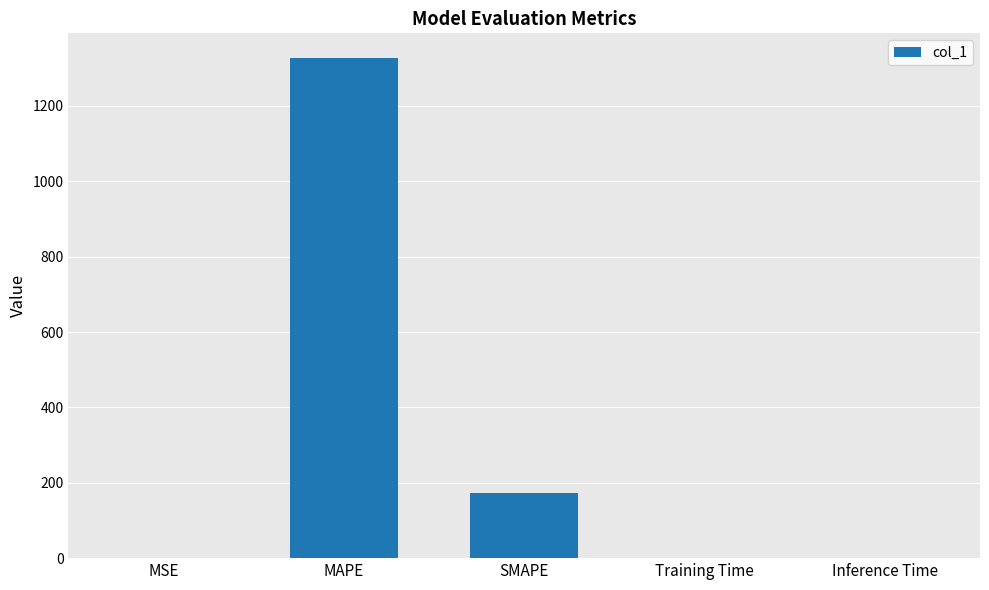

What is the sum of all values?

1500.2